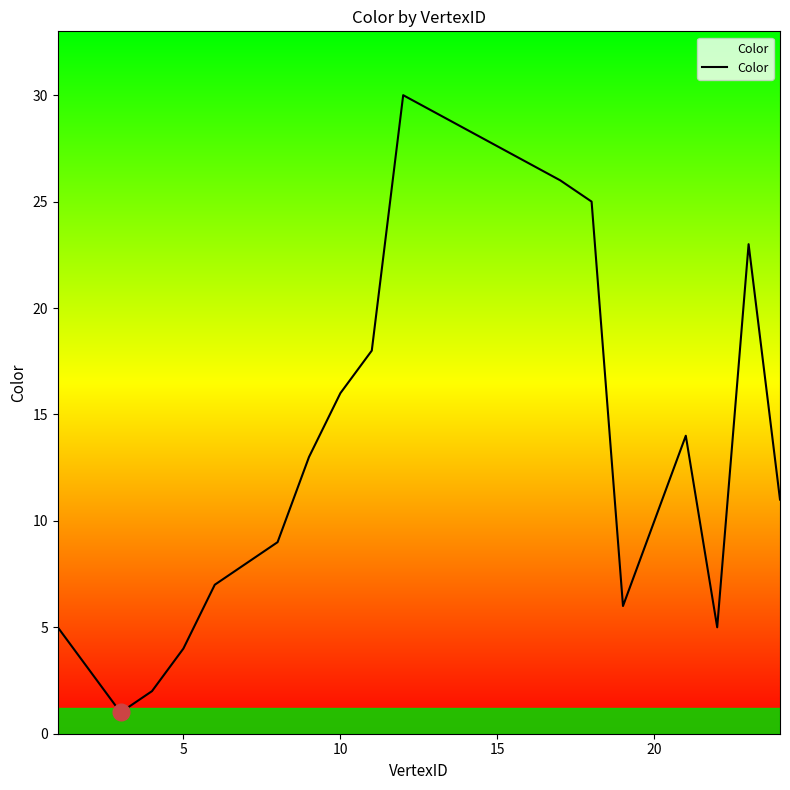

What is the greatest value displayed?

30